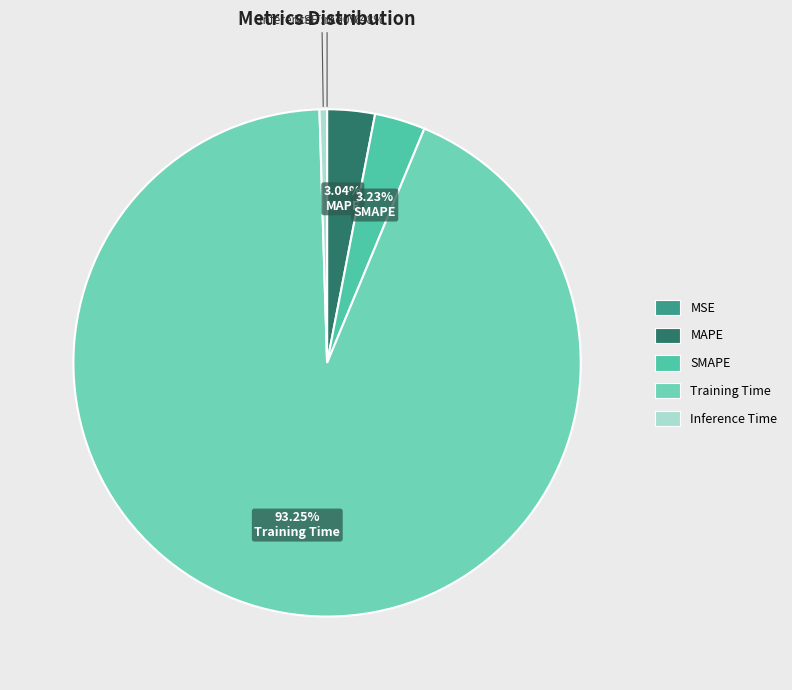

What portion of the pie excludes MSE?

100.0%